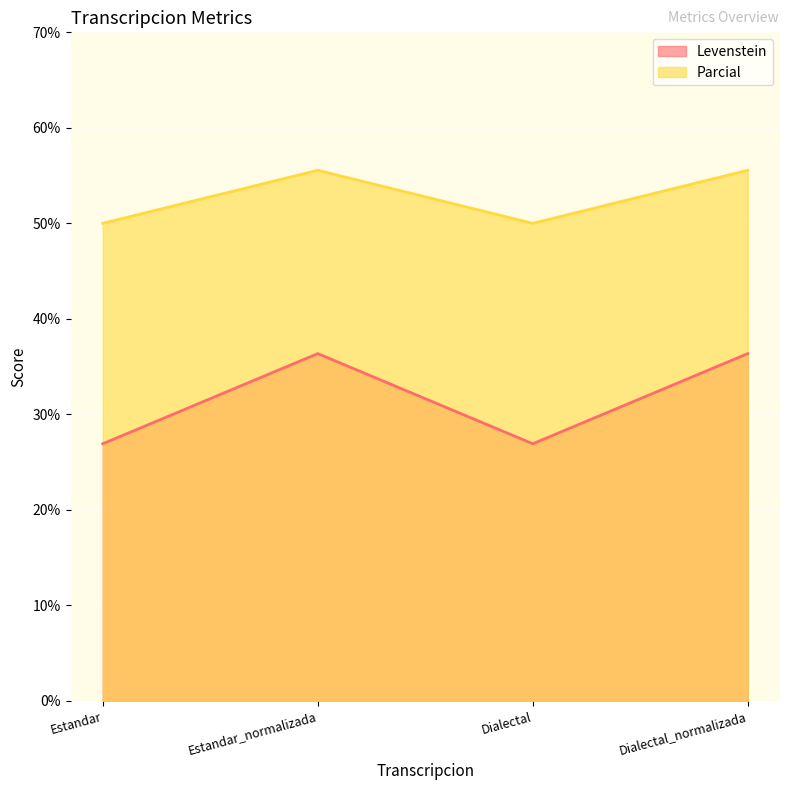

How many data points in Levenstein are above 36?

2